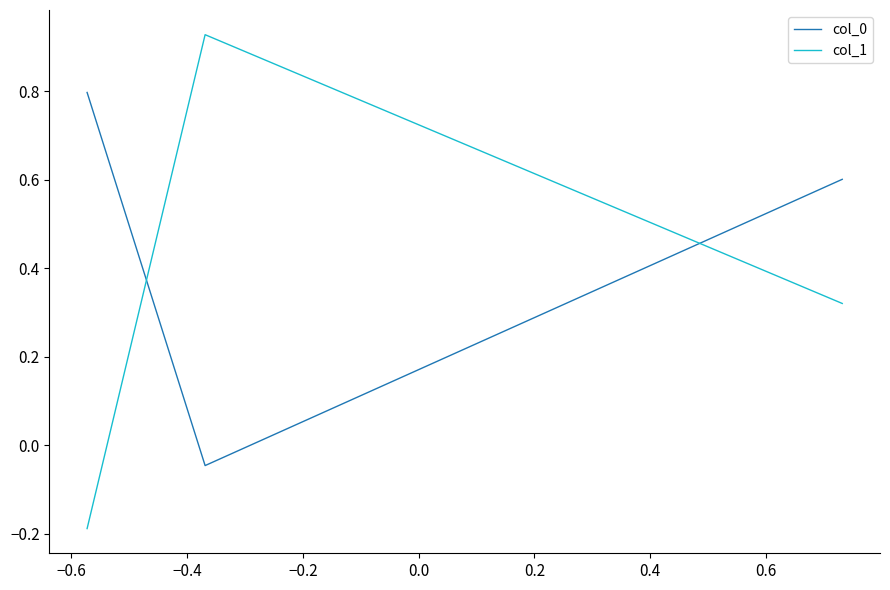

Count the number of data series in this chart.

2